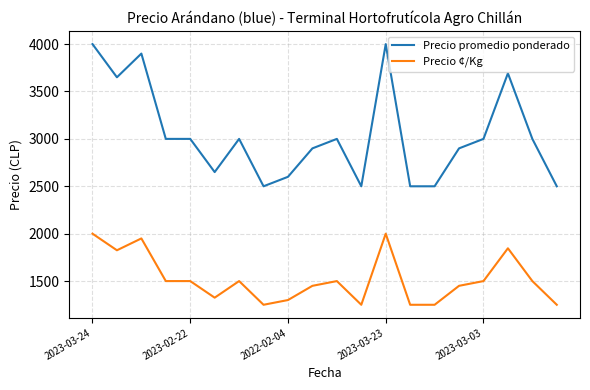

Which series has the largest range (max minus min)?

Precio promedio ponderado